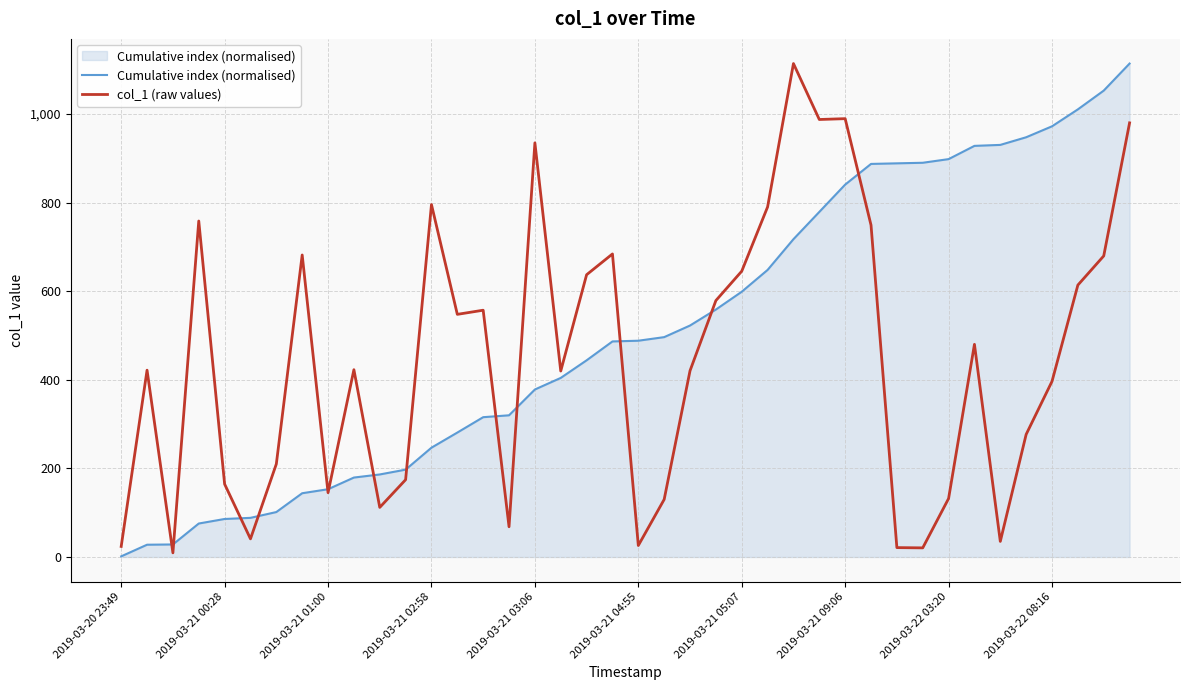

What is the smallest value displayed?

1.5